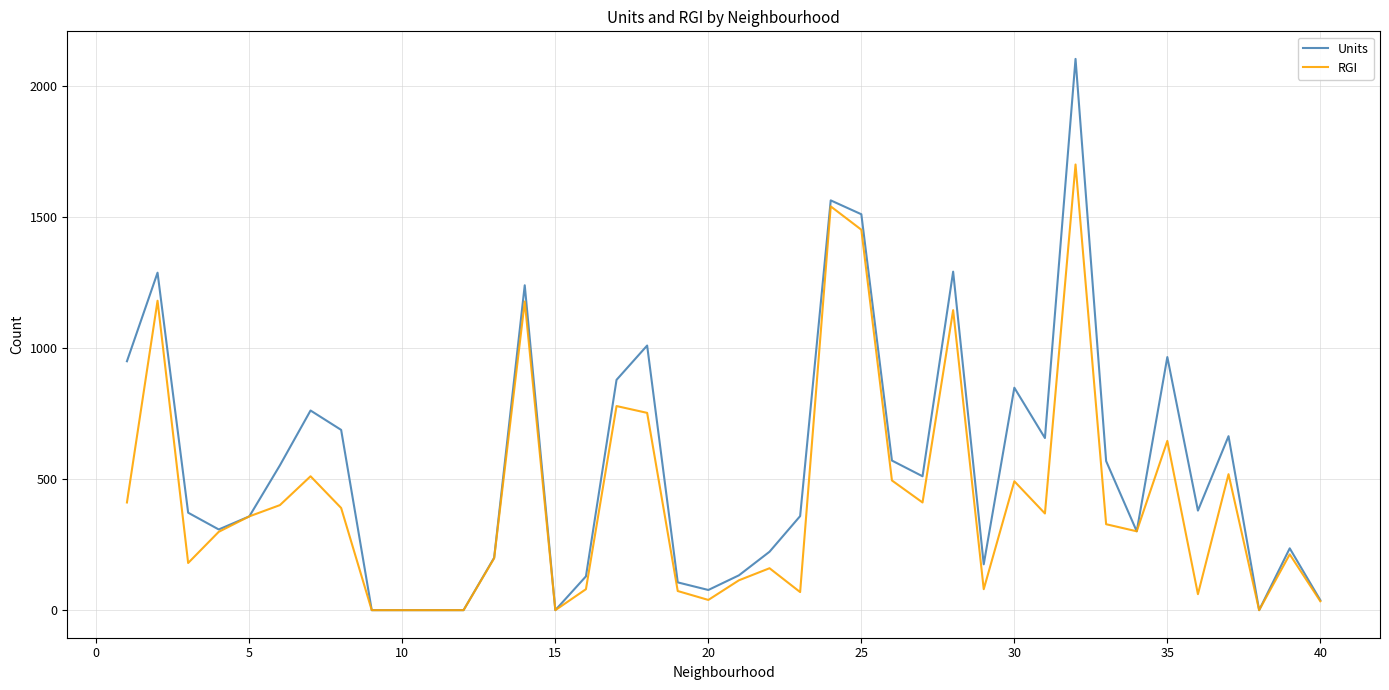

Rank the series by their maximum value, from highest to lowest.

Units, RGI